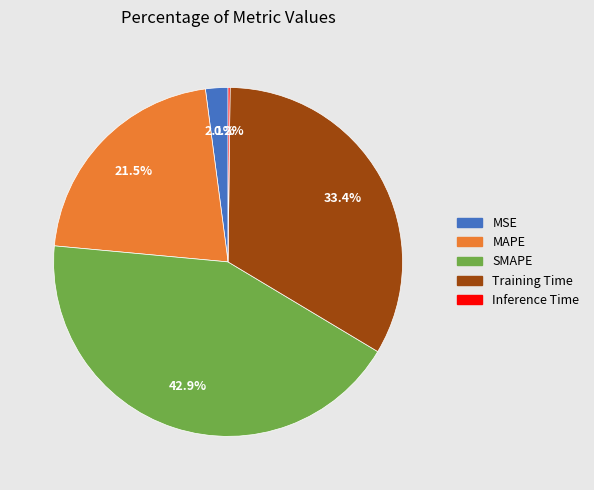

True or false: MSE accounts for 2% of the total.

True